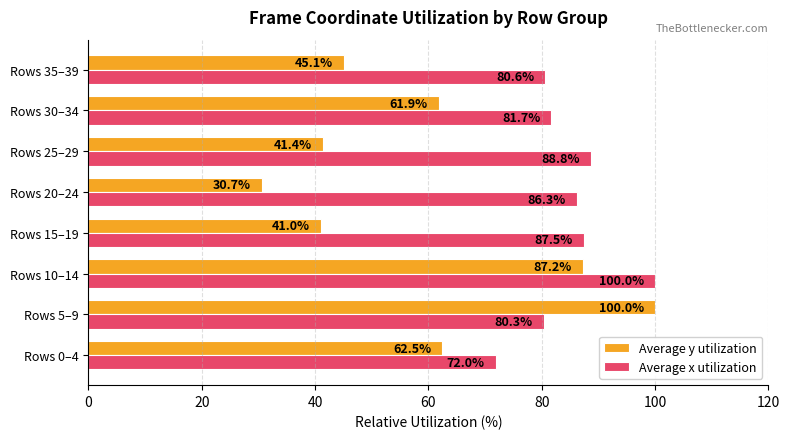

What is the lowest value of the Average x utilization series?

72.0